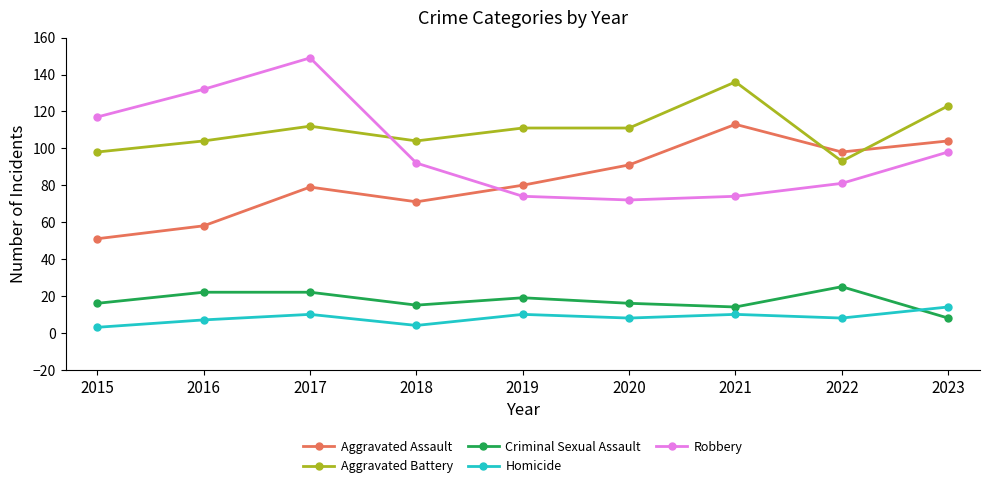

True or false: Homicide and Aggravated Battery cross at least once.

False